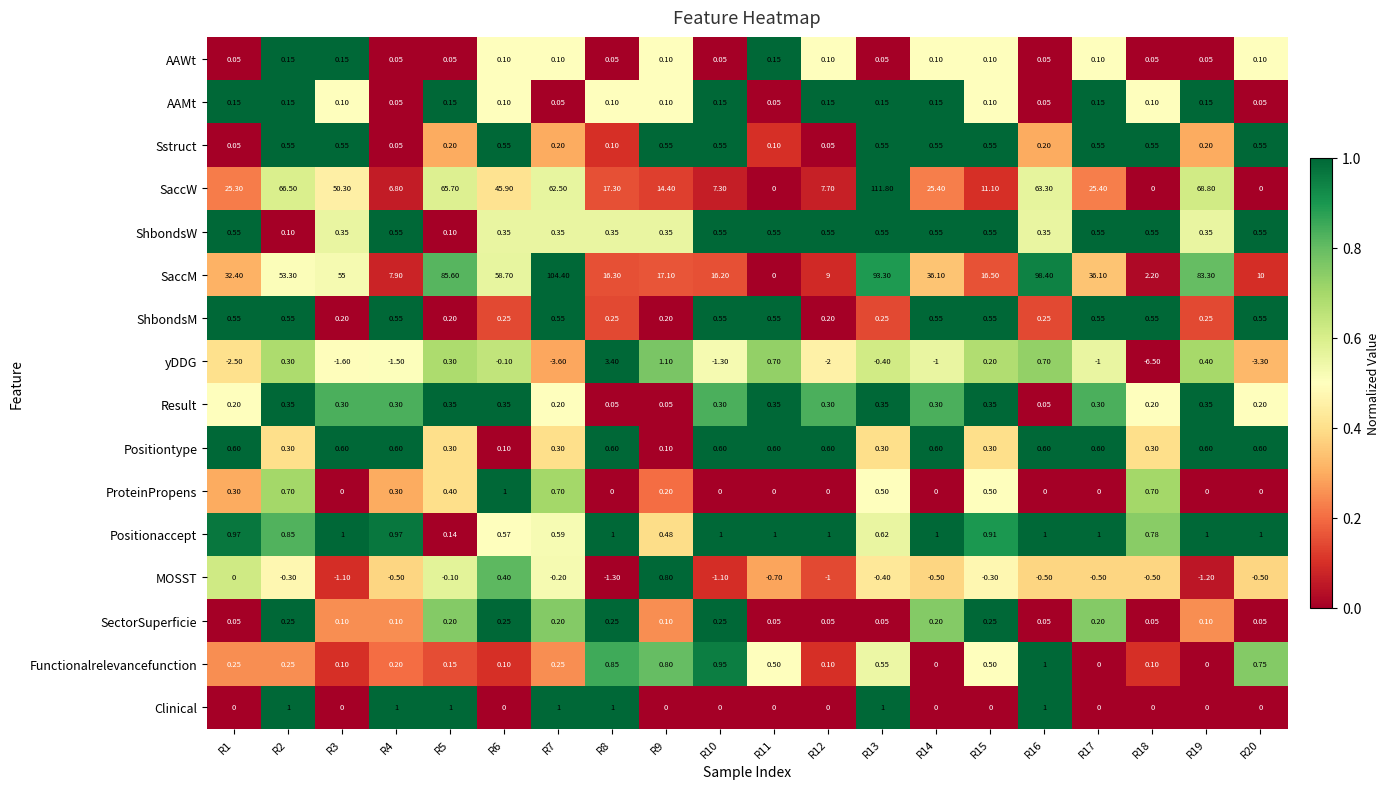

Between R7 and R17, which series saw the biggest shift?

SaccM